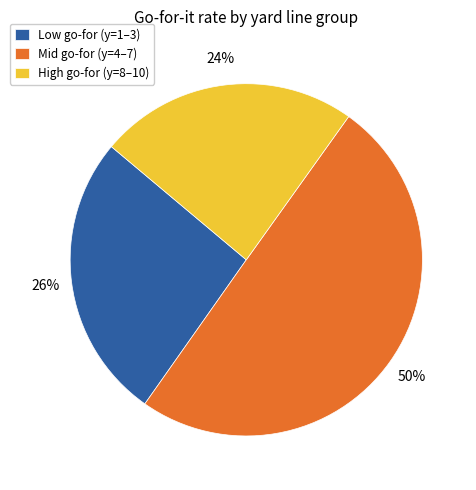

Combined, do High go-for (y=8–10) and Mid go-for (y=4–7) account for over 50%?

Yes